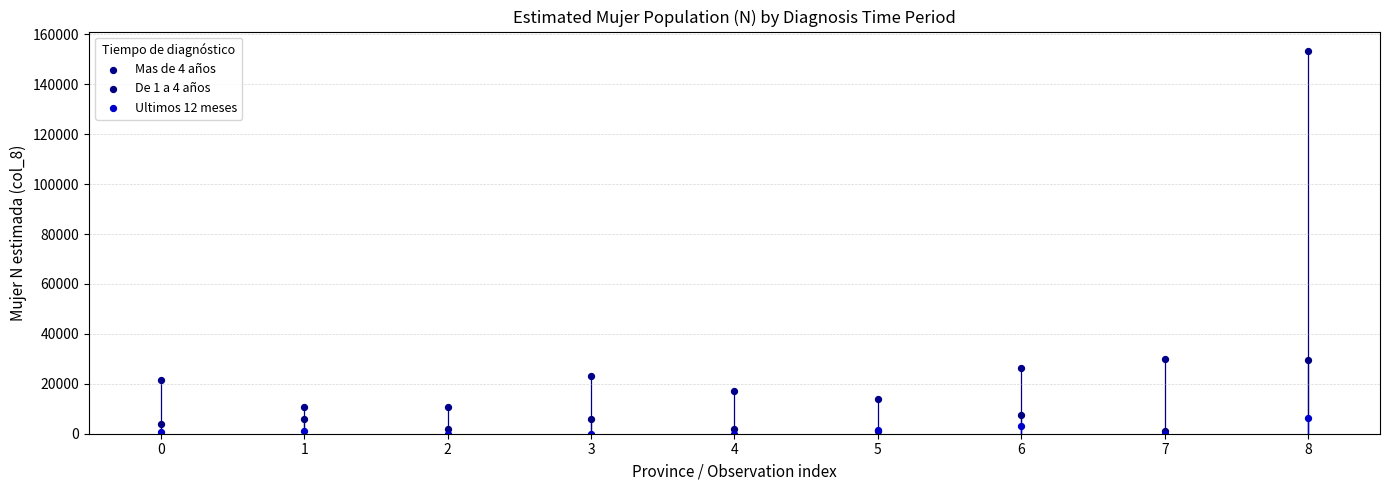

What are all the series names shown in the legend?

Mas de 4 años, De 1 a 4 años, Ultimos 12 meses